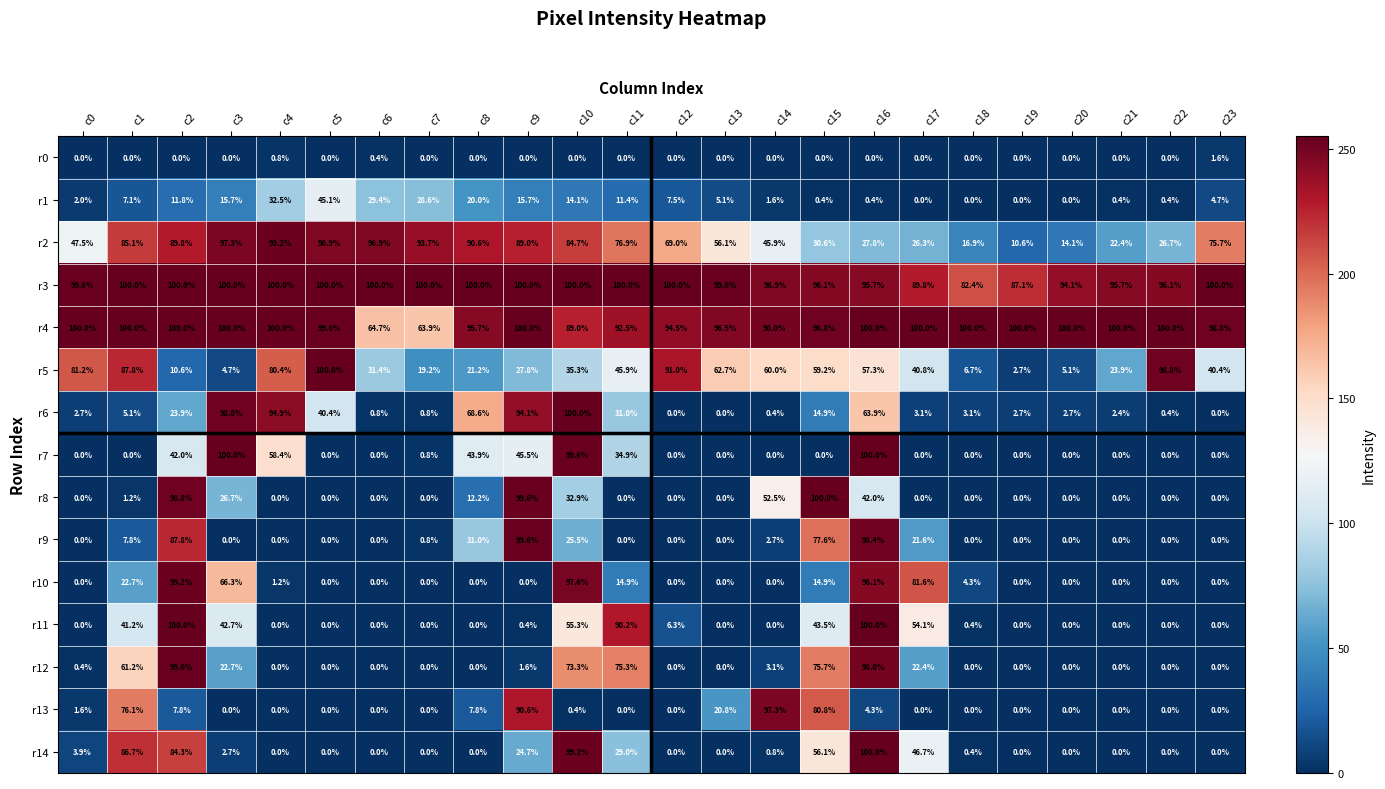

At which category is the sum across all series the highest?

c16